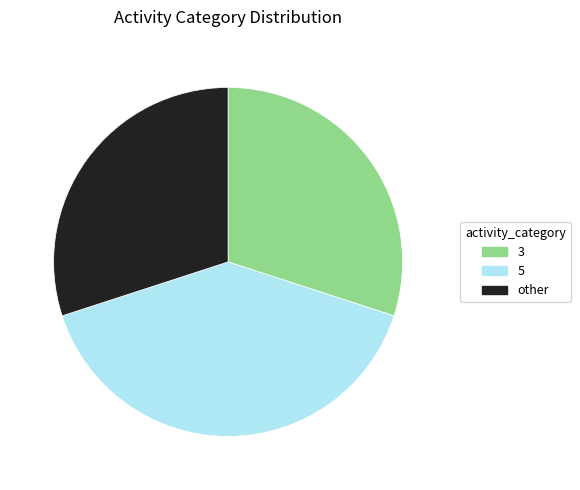

What is the ratio of the value at 5 to the value at other?

1.3